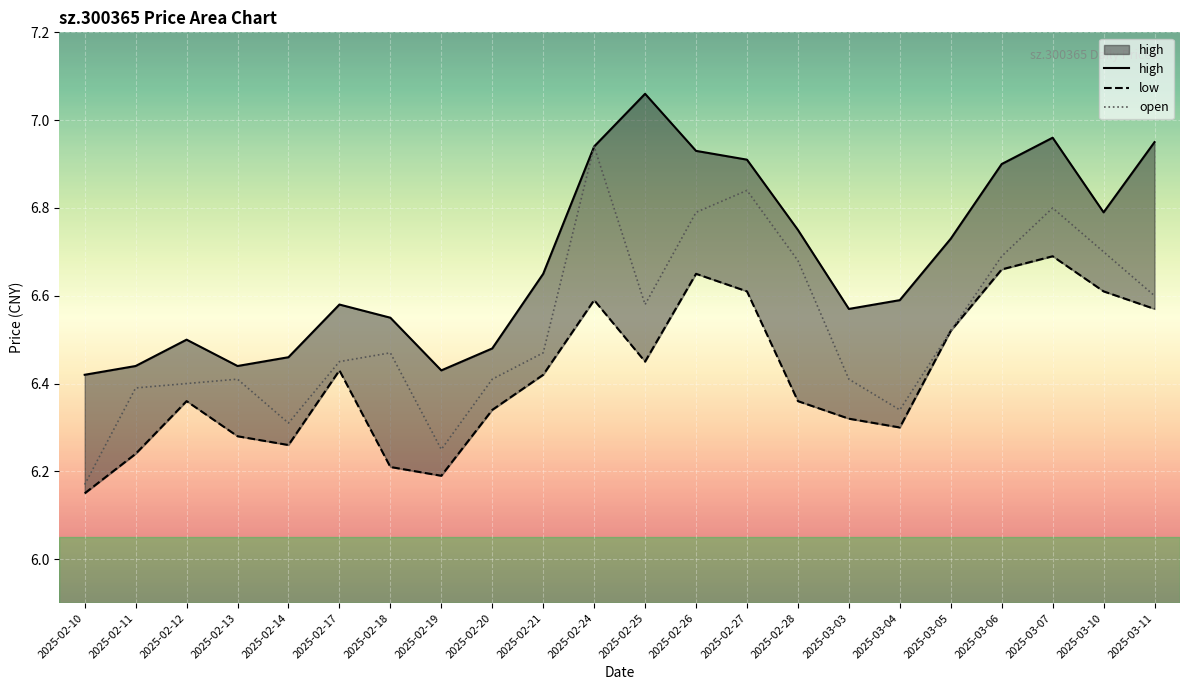

What is the label of the 7th point from the right?

2025-03-03